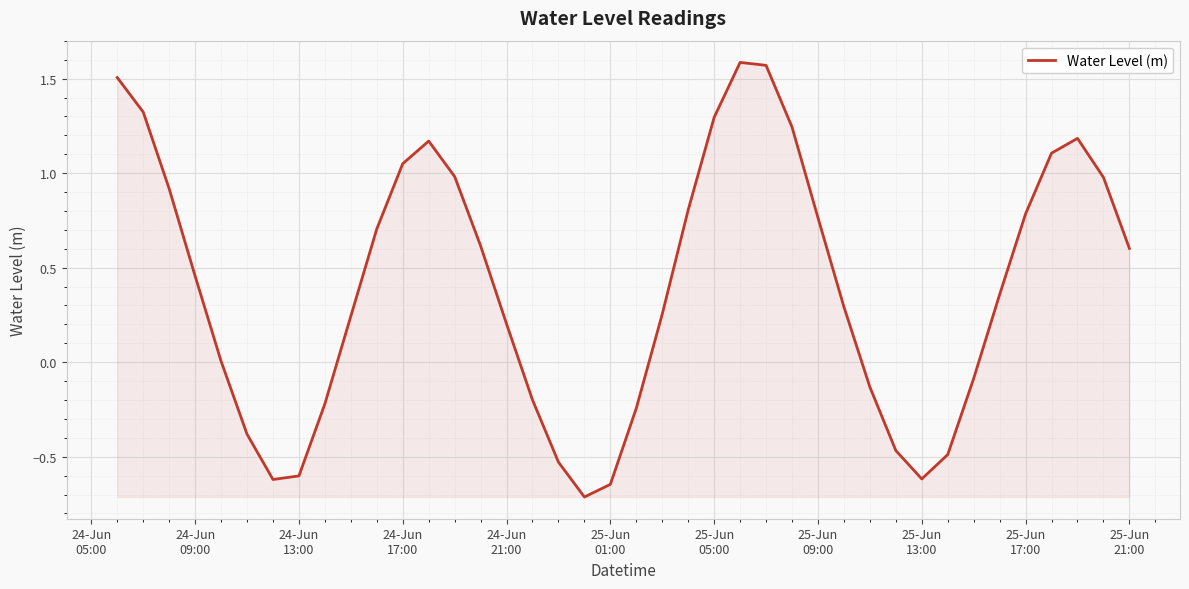

What is the minimum value shown in the chart?

-0.7